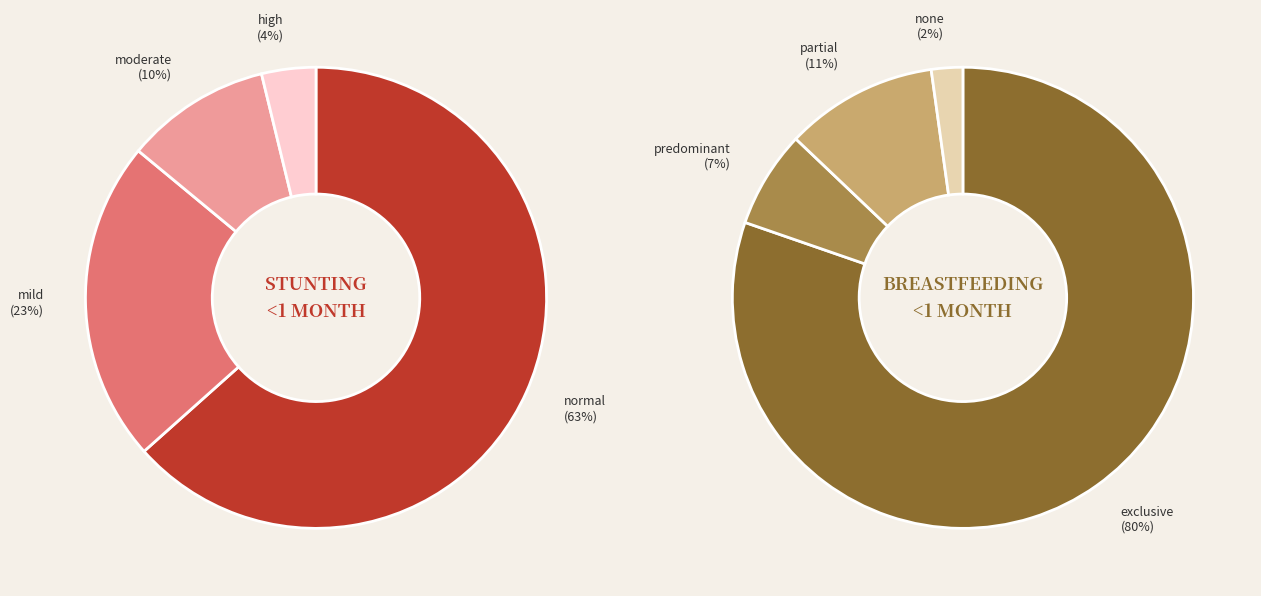

The Breastfeeding slice represents 16% of the pie. True or false?

False